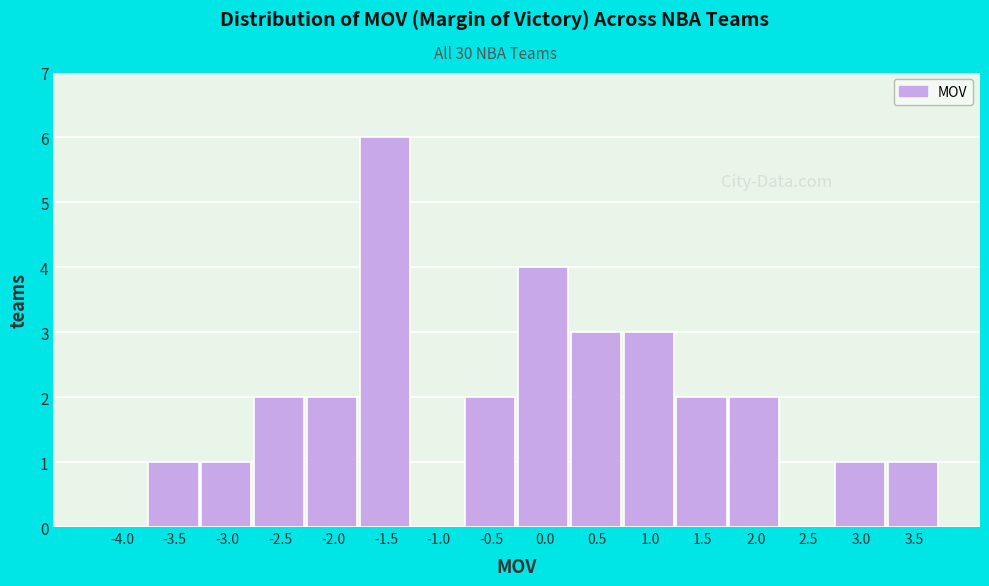

Reading left to right, extract all data points from this chart.

-4.0=0	-3.5=1	-3.0=1	-2.5=2	-2.0=2	-1.5=6	-1.0=0	-0.5=2	0.0=4	0.5=3	1.0=3	1.5=2	2.0=2	2.5=0	3.0=1	3.5=1